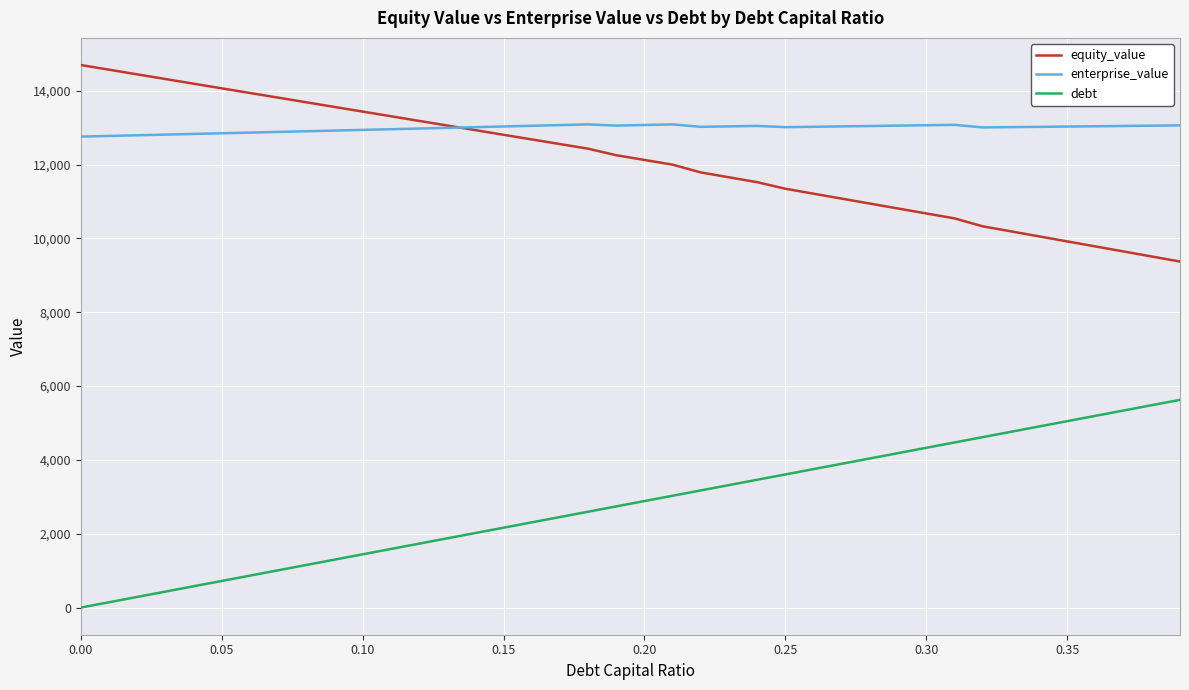

True or false: equity_value and debt cross at least once.

False